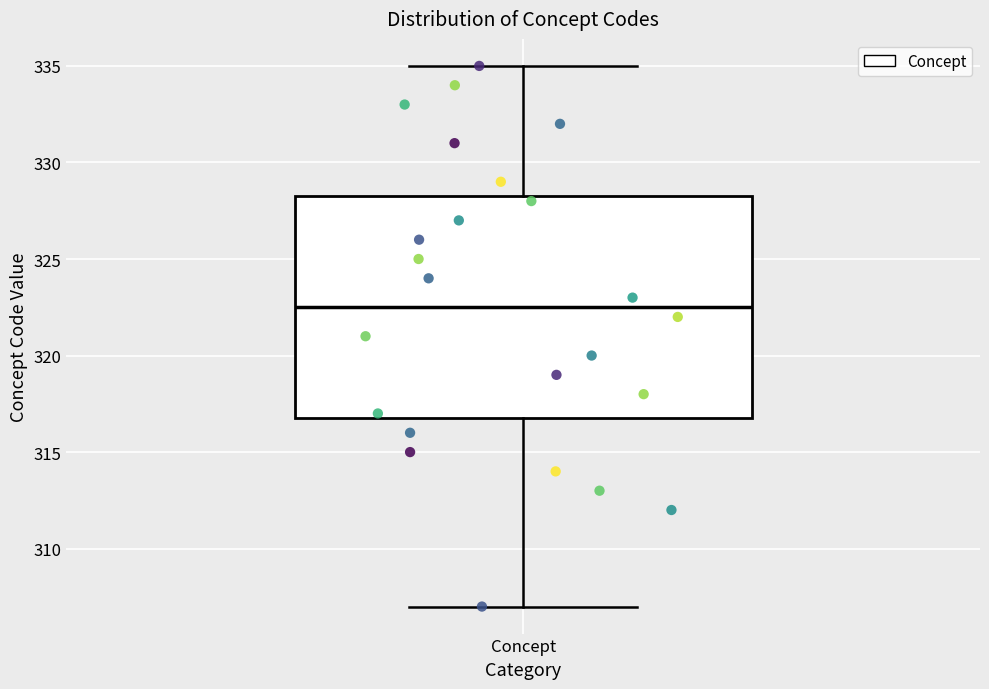

Read this box plot against the y-axis: the position of the median line, the range covered by the box, and the ends of both whiskers. The values are not printed on the chart, so give them approximately, as read against the axis.

median 322.5, box 317.0 to 328.5, whiskers 307.0 to 335.0